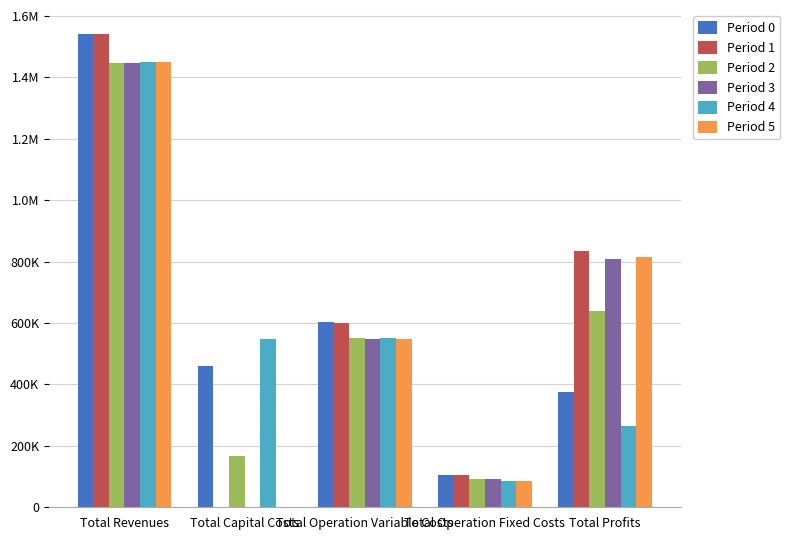

Which category has the highest value across all series?

Total Revenues